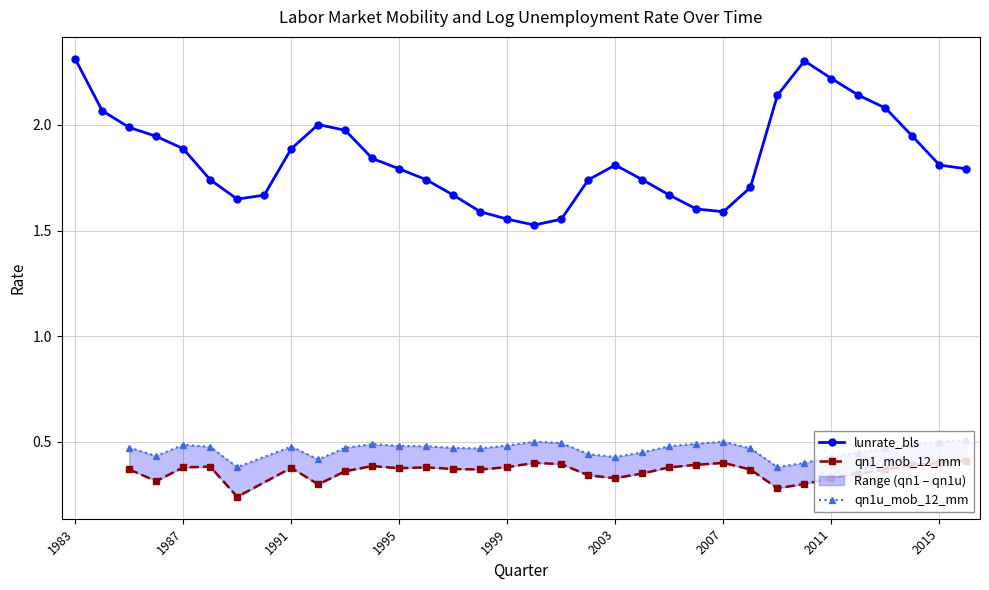

How many interior local valleys (lower than both neighbors) does the data have?

3